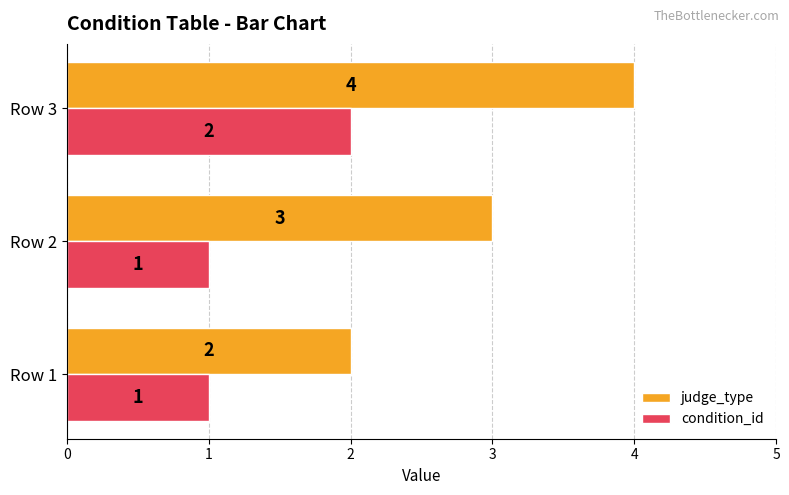

Rank the categories by judge_type value from highest to lowest.

Row 3, Row 2, Row 1